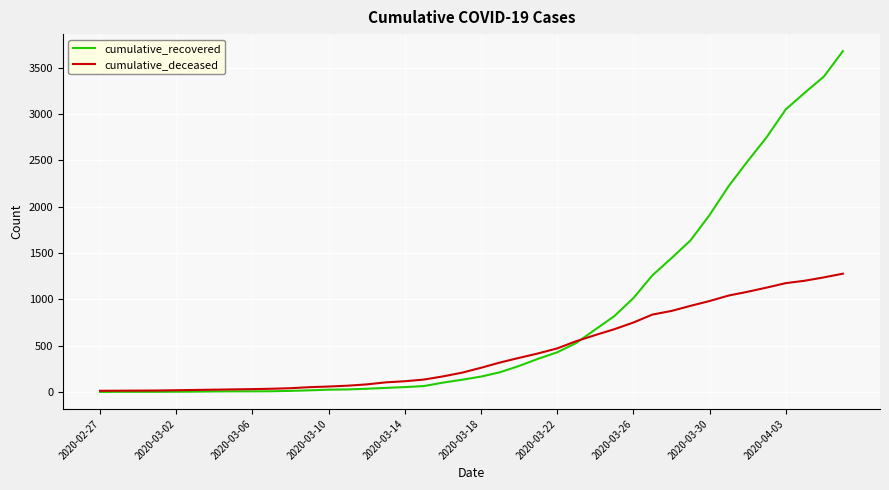

How many series are shown in this chart?

2